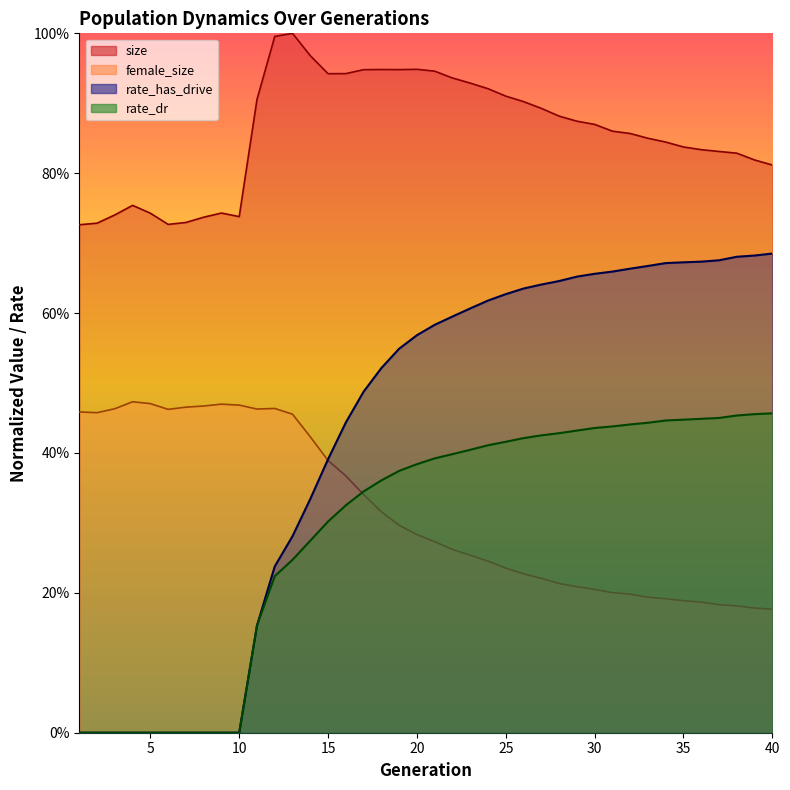

True or false: rate_has_drive and size cross at least once.

False